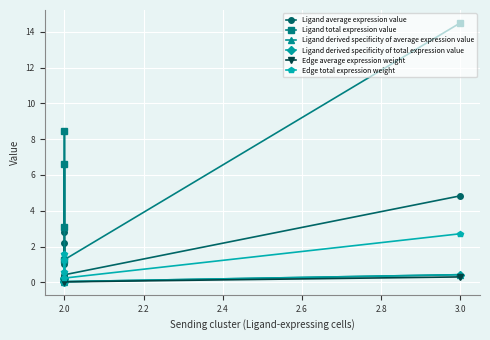

How many values in the Edge total expression weight series exceed 1?

3